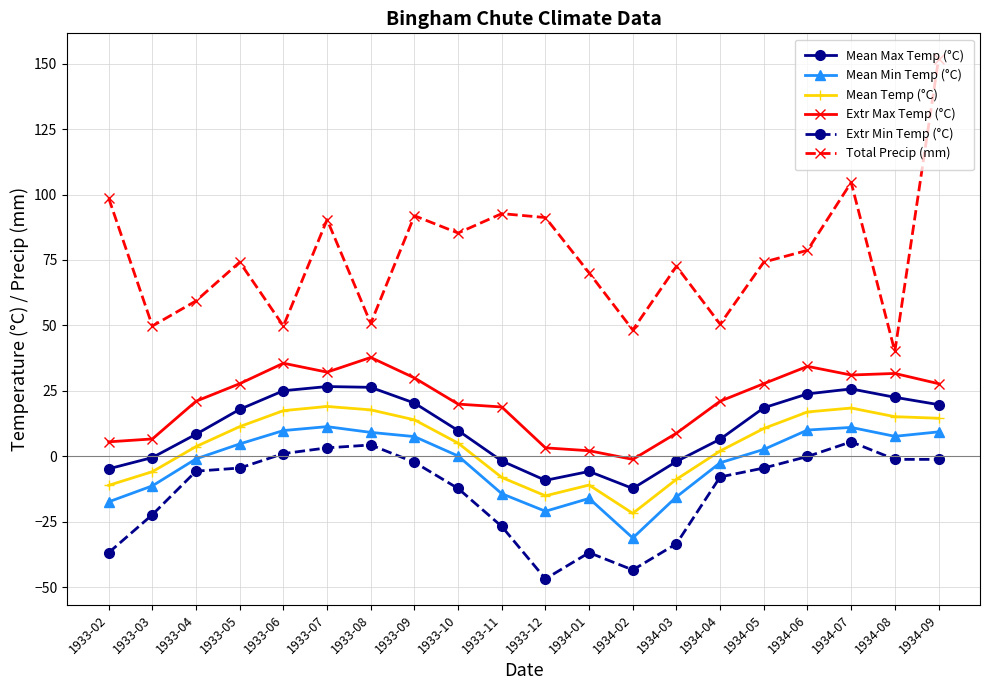

The value of Extr Min Temp (°C) at 1933-02 is -36.7. True or false?

True